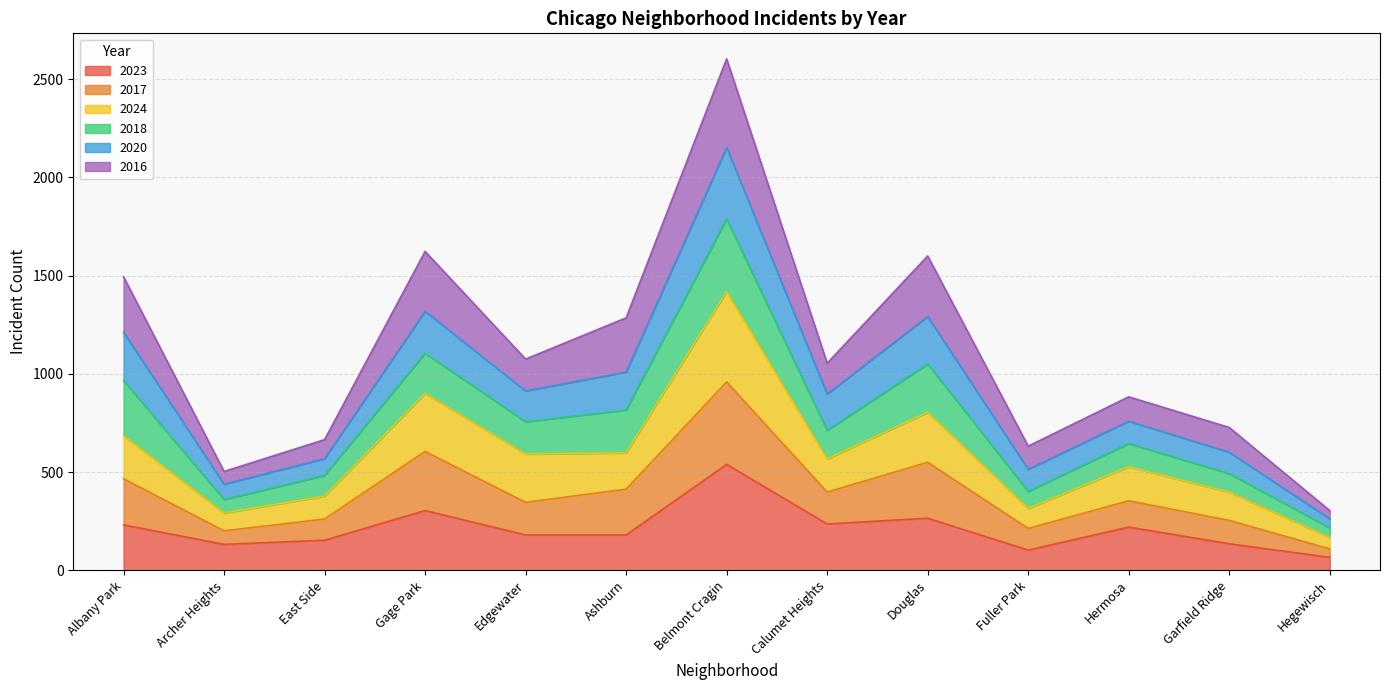

What is the total value across all series at Fuller Park?

632